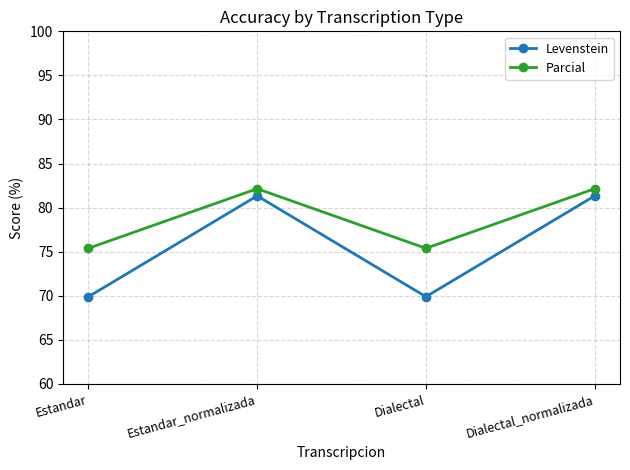

What is the value of the Parcial point at the 3rd from the left?

75.4